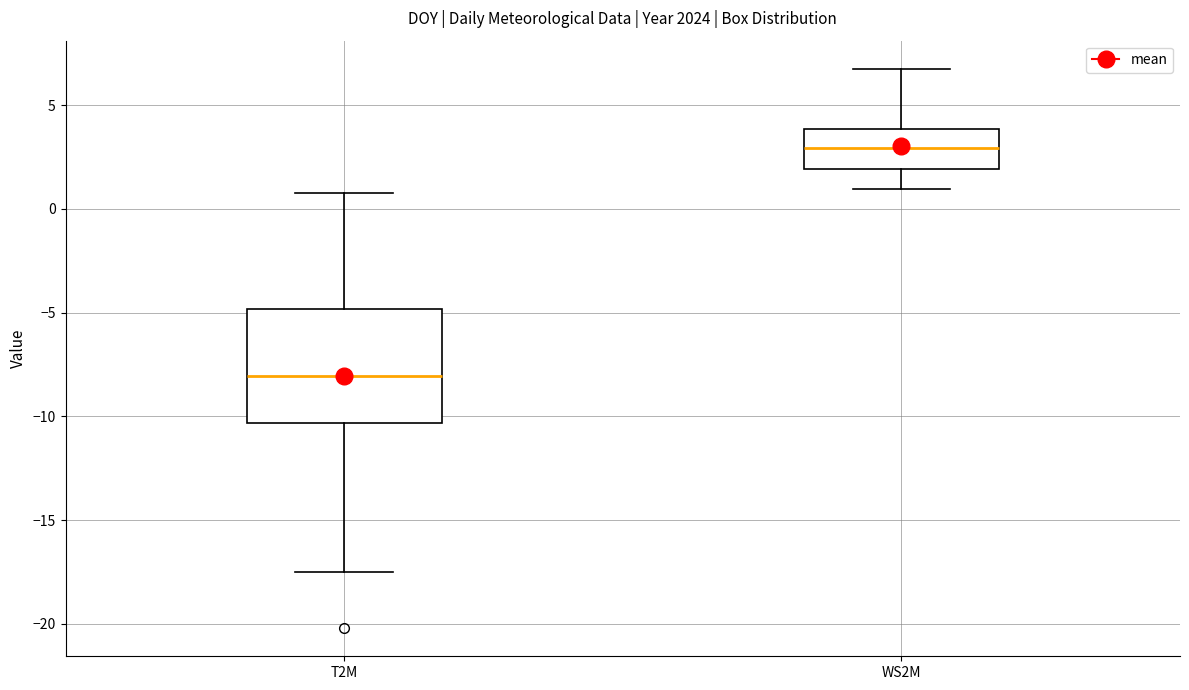

Comparing the boxes themselves (not the whiskers), which one is the tallest?

T2M